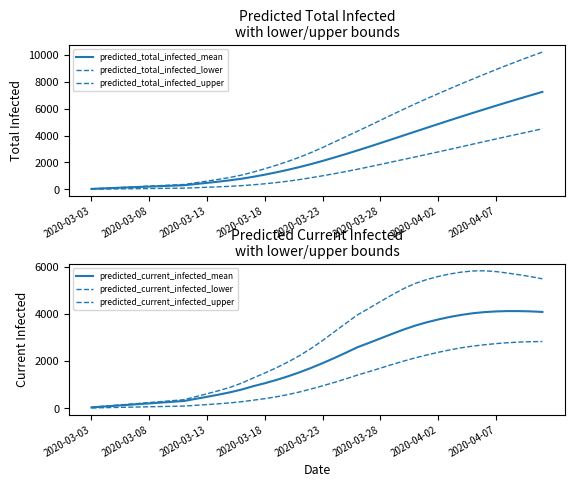

Is this an area chart (filled region under the line)?

No